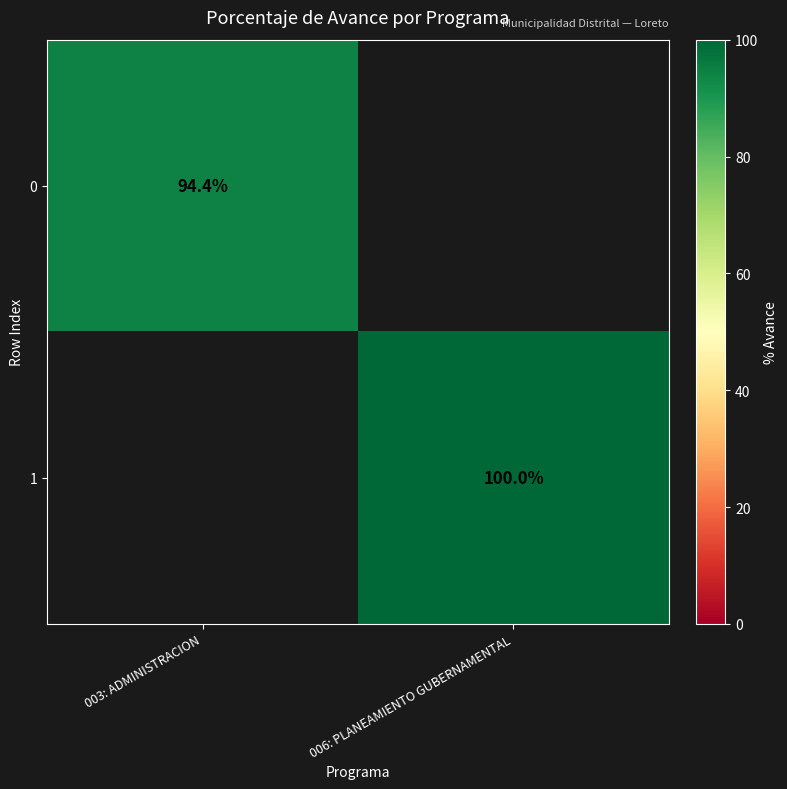

Is the value of 0 at 003: ADMINISTRACION greater than the value of 1 at 006: PLANEAMIENTO GUBERNAMENTAL?

No